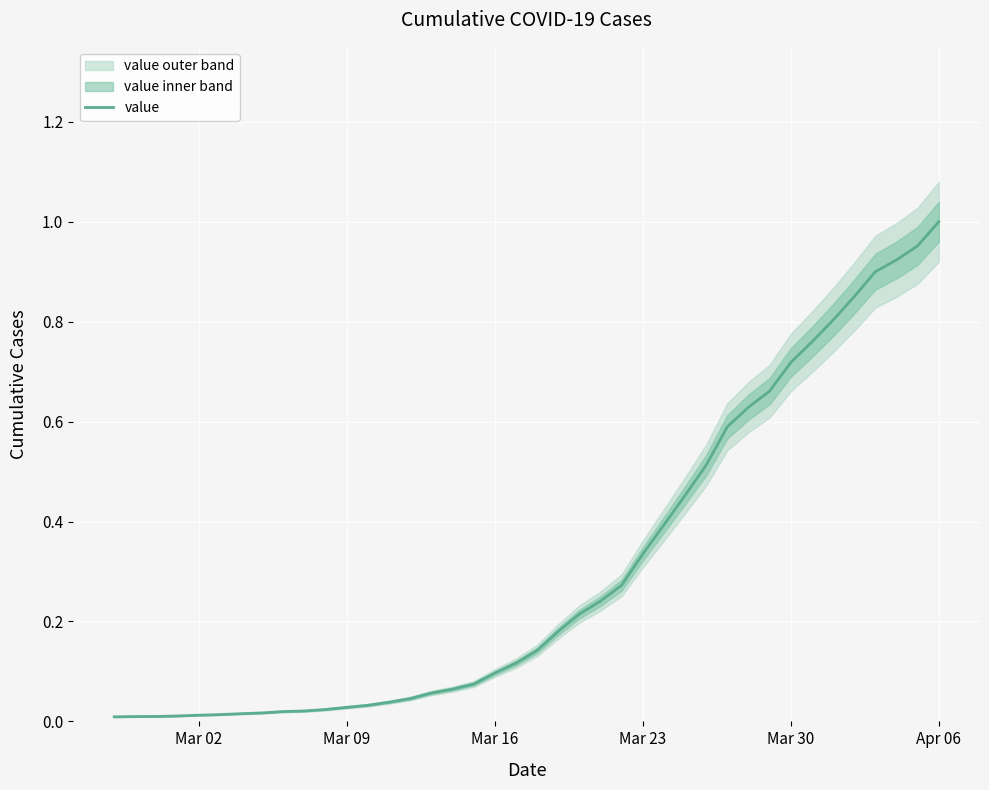

What is the difference between the second highest and second lowest values?

0.9